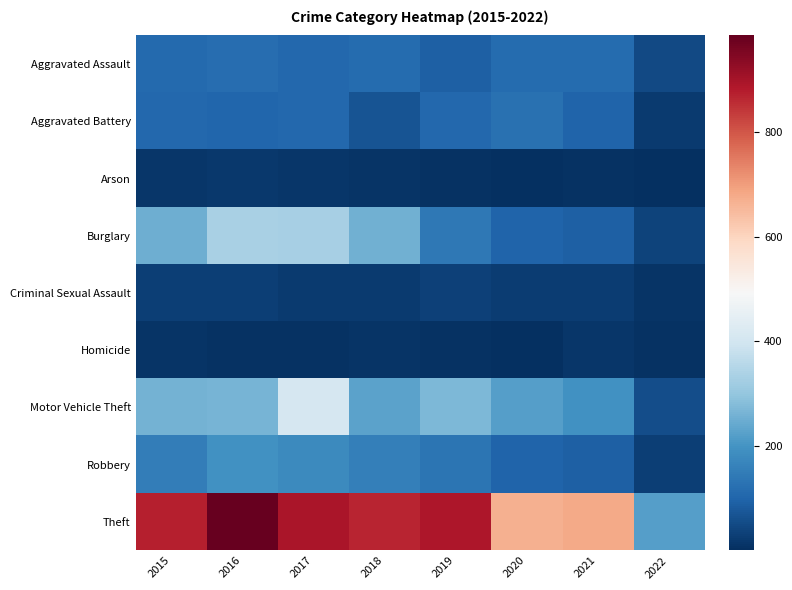

What is the difference between the highest and lowest values at 2022?

219